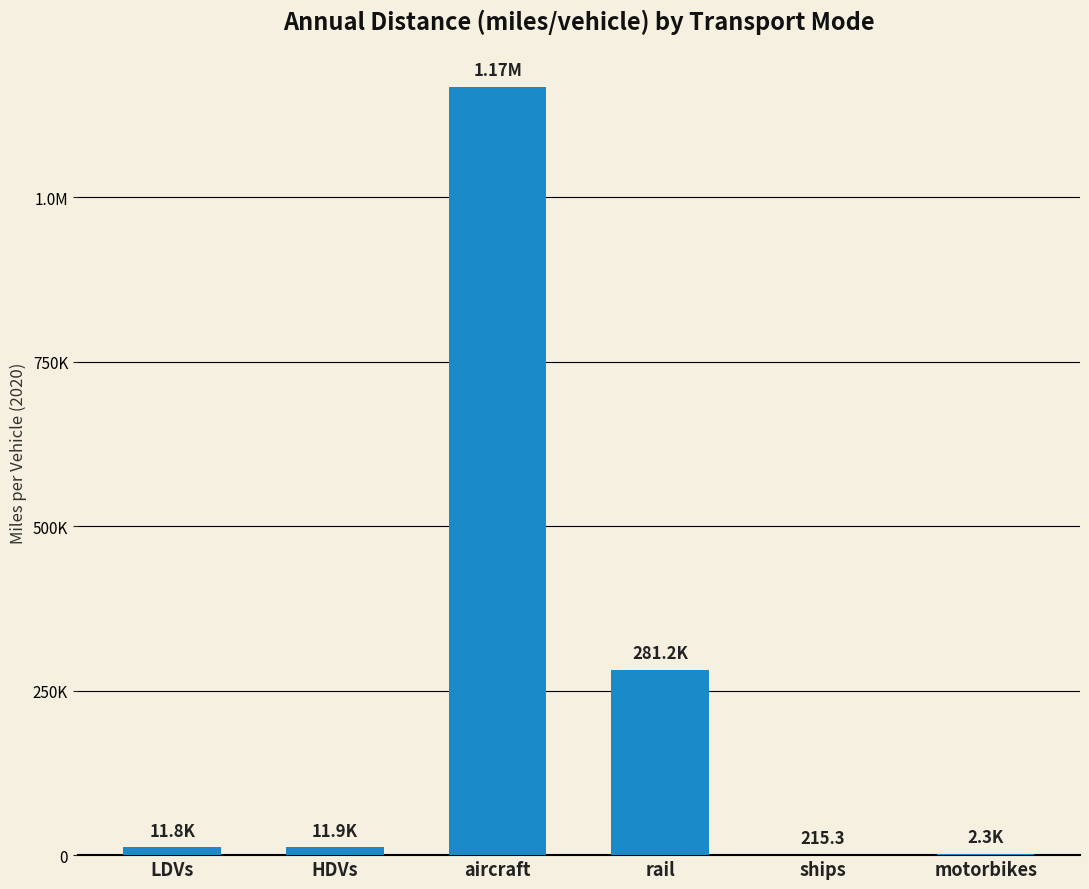

Reading left to right, what are all the values shown in this chart?

11781.8	11857.7	1167190.4	281237.3	215.3	2322.8